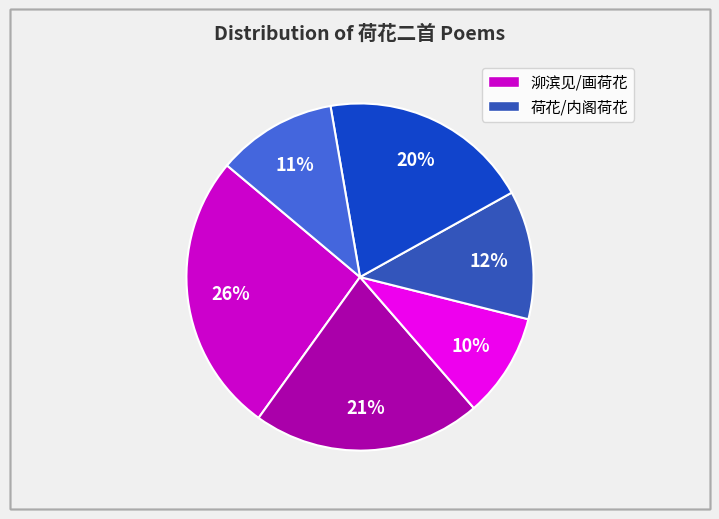

How many slices are in this pie chart?

6